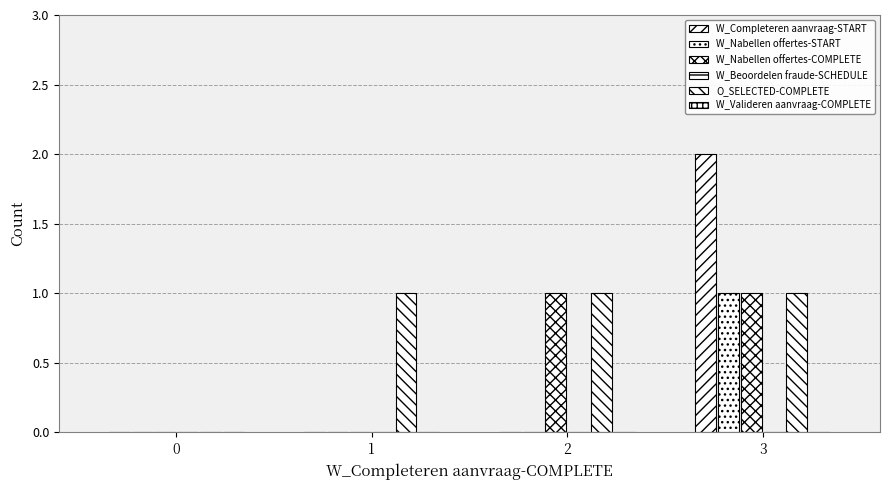

How many O_SELECTED-COMPLETE values are between 1 and 2?

3